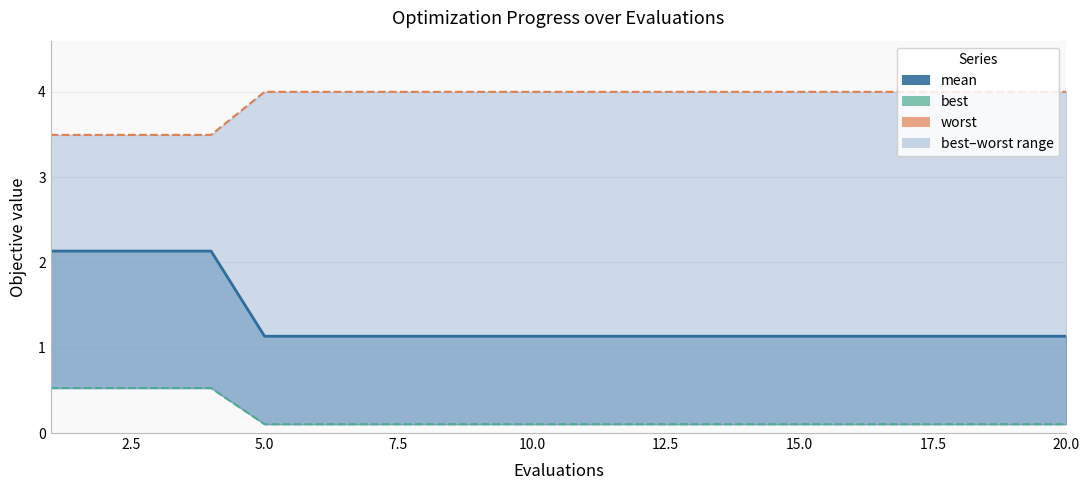

What is the difference between the second highest and second lowest values in the best line series?

0.4